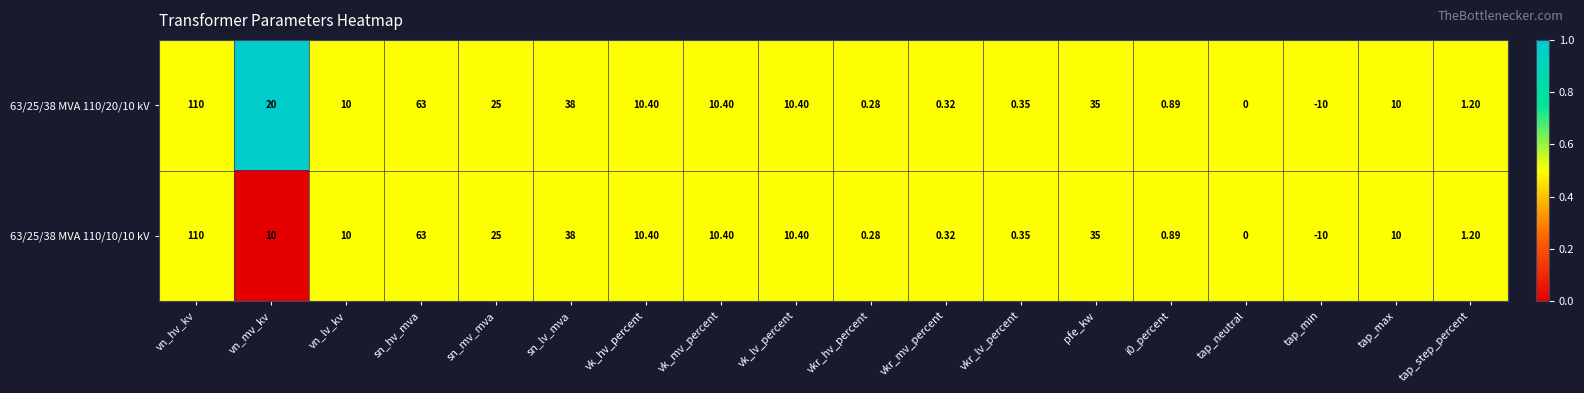

At which category does the chart reach its minimum across all series?

tap_min